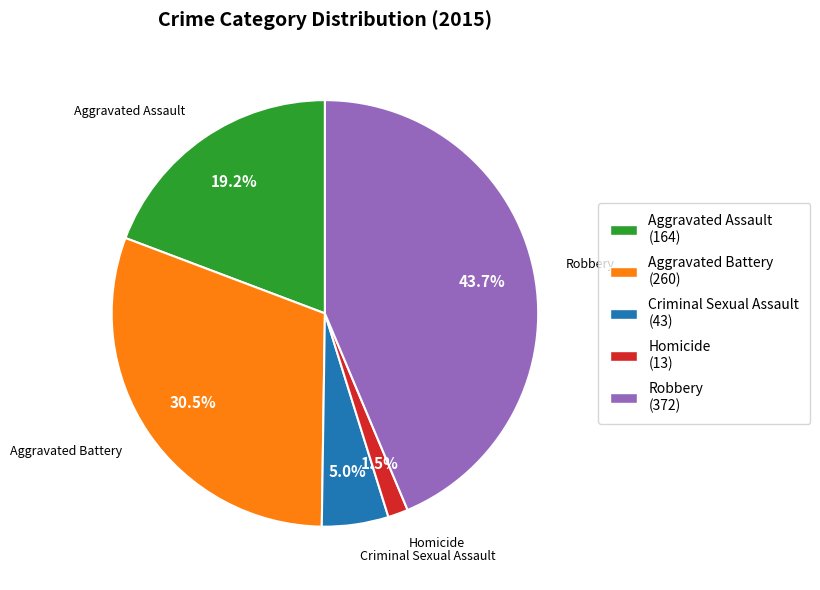

Combined, do Criminal Sexual Assault and Homicide account for over 50%?

No